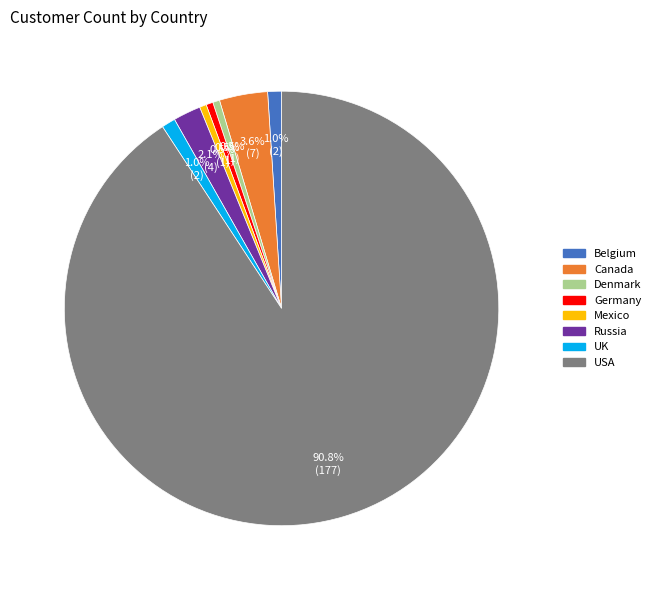

Does any single category account for the majority?

Yes